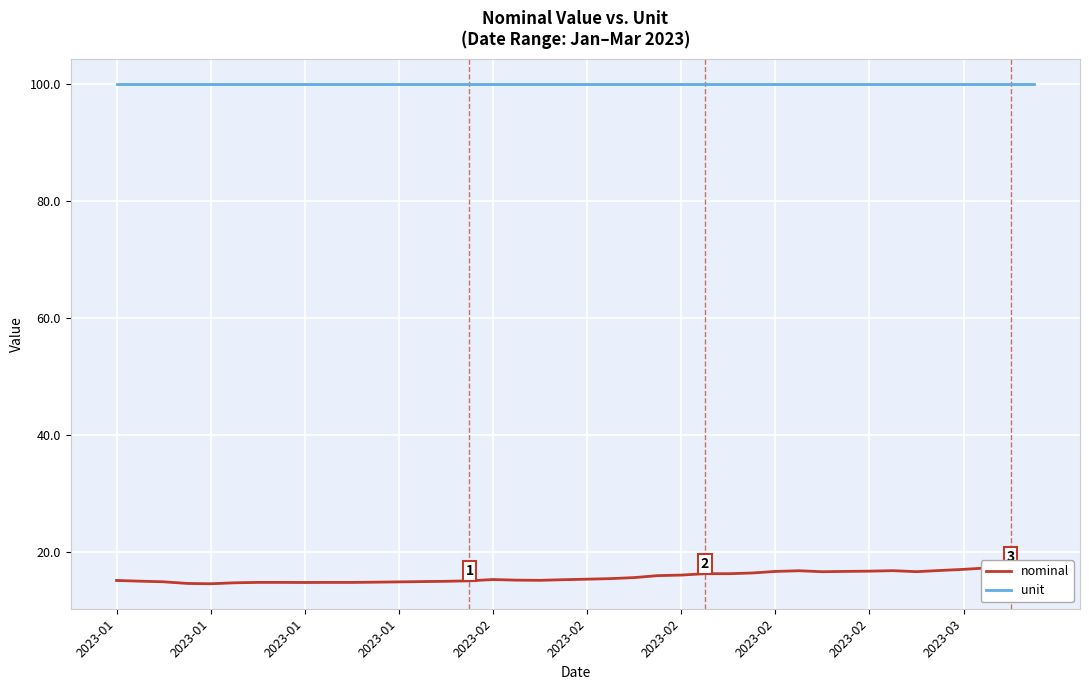

True or false: nominal has a value of 16.8 at 33.

True